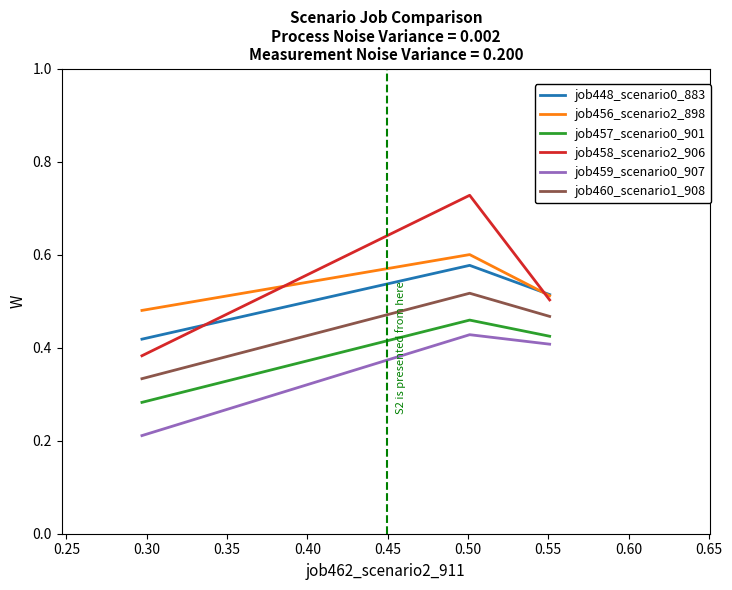

Rank the series by their maximum value, from lowest to highest.

job459_scenario0_907, job457_scenario0_901, job460_scenario1_908, job448_scenario0_883, job456_scenario2_898, job458_scenario2_906